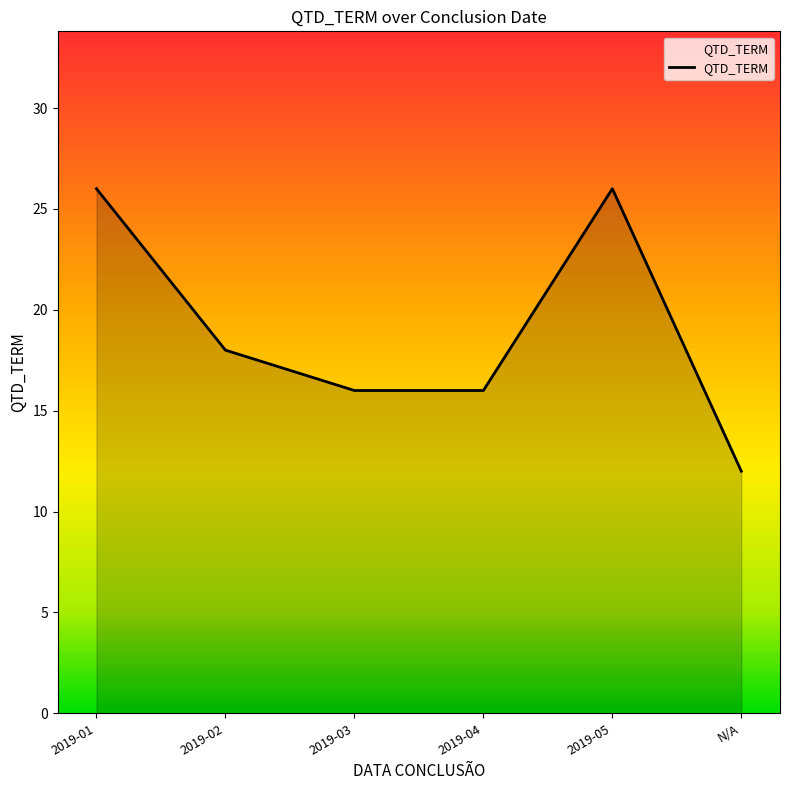

At which category does the data reach its first local peak?

2019-05